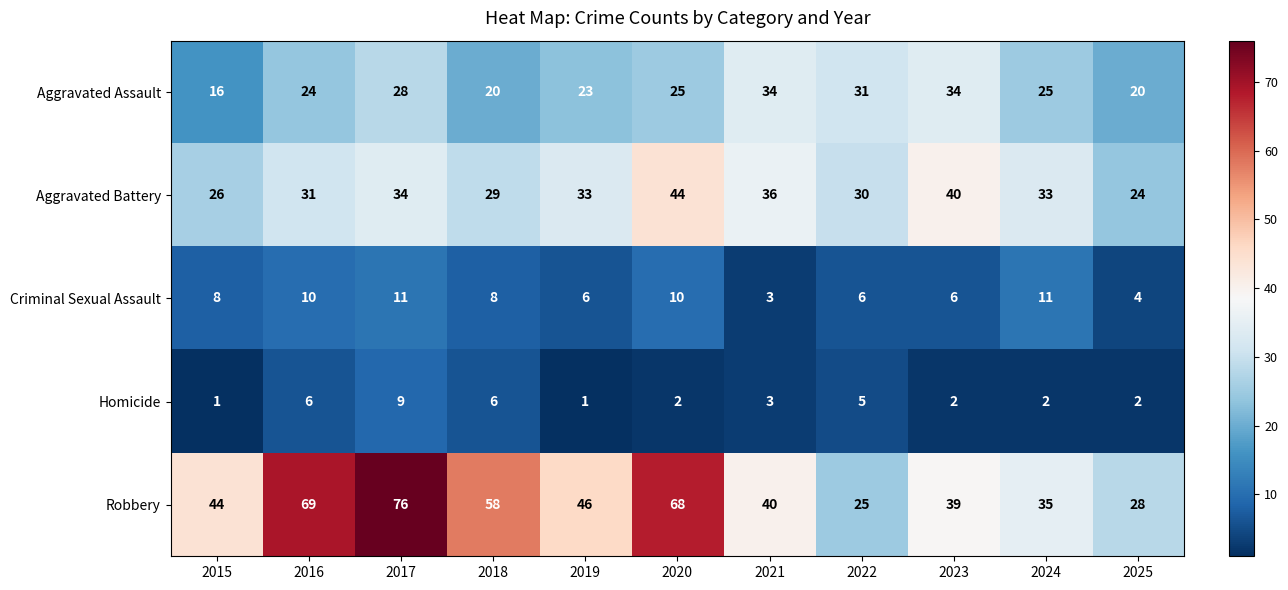

What is the maximum value shown in the chart?

76